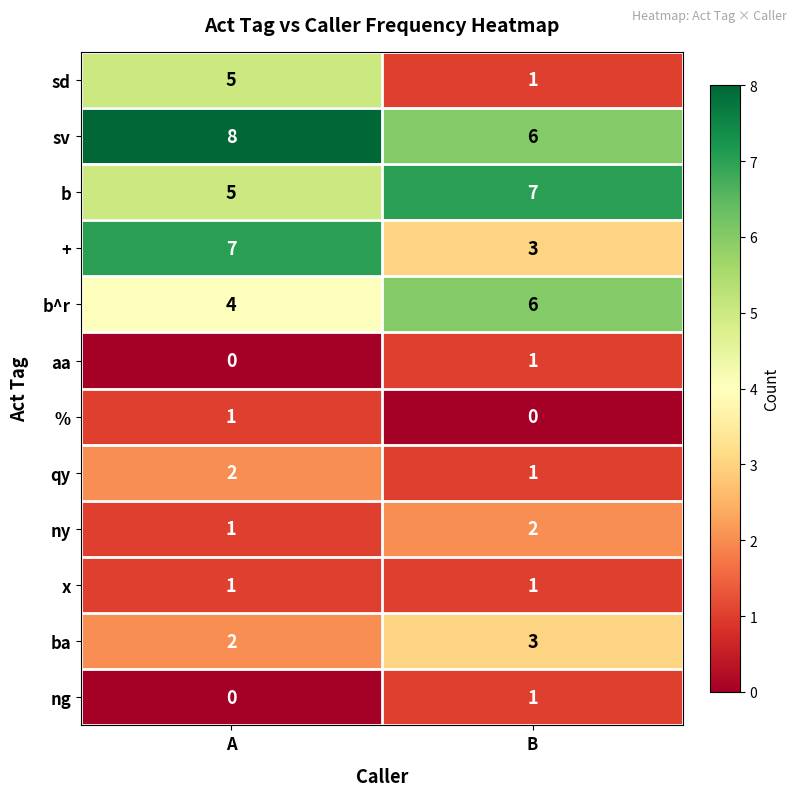

What is the greatest value displayed?

8